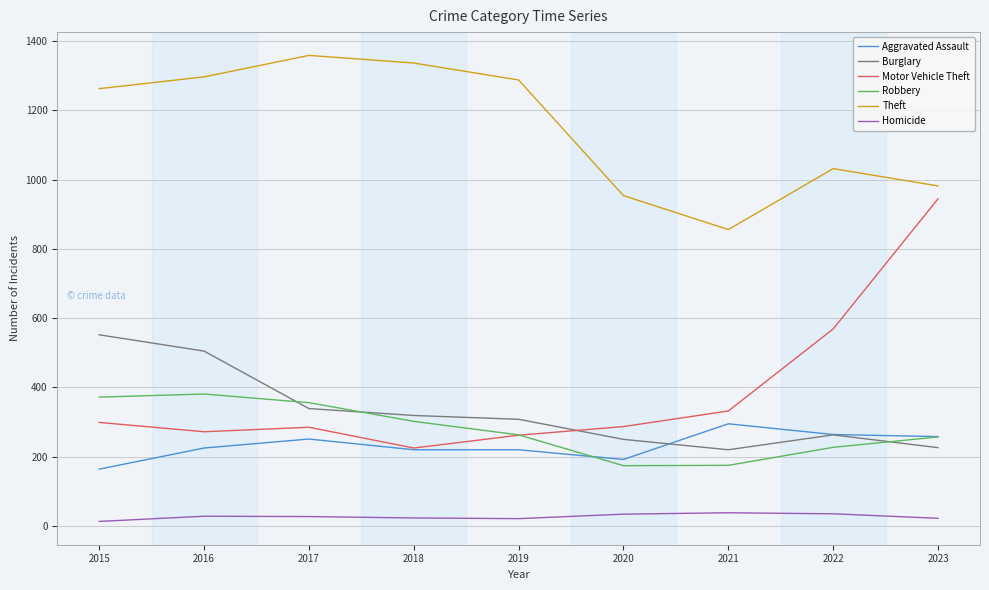

What is the difference between the Homicide values at 2019 and 2020?

13